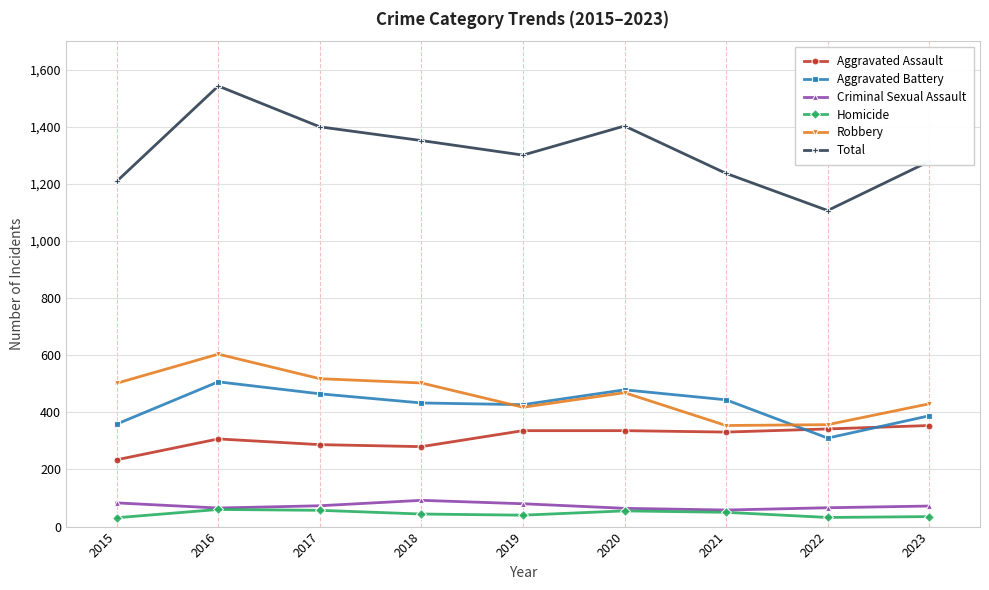

Which series has the largest total across all categories?

Total